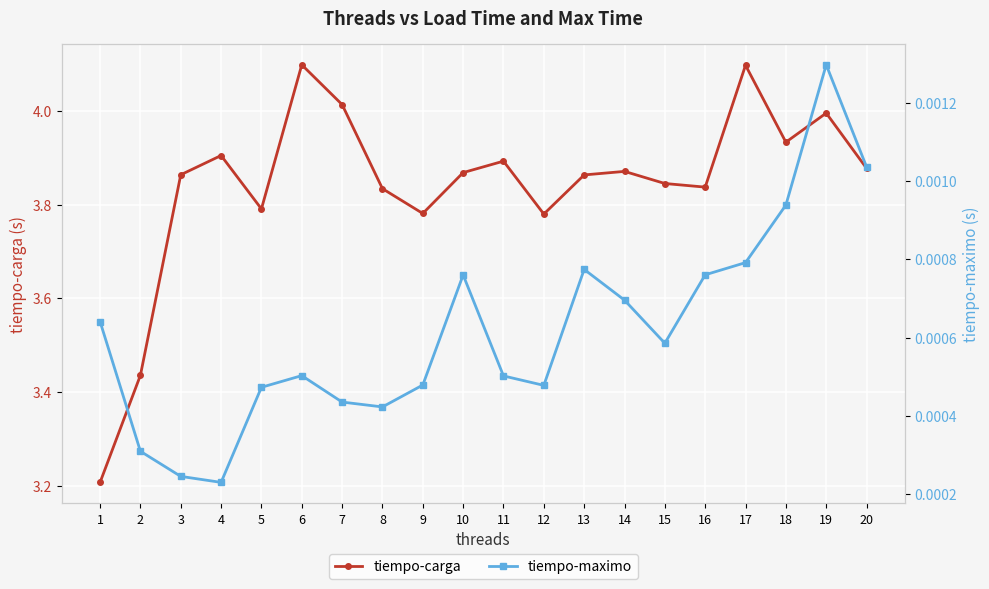

Reading left to right, list all the values displayed in this chart.

tiempo-carga: 3.2	3.4	3.9	3.9	3.8	4.1	4.0	3.8	3.8	3.9	3.9	3.8	3.9	3.9	3.8	3.8	4.1	3.9	4.0	3.9
tiempo-maximo: 0.0	0.0	0.0	0.0	0.0	0.0	0.0	0.0	0.0	0.0	0.0	0.0	0.0	0.0	0.0	0.0	0.0	0.0	0.0	0.0